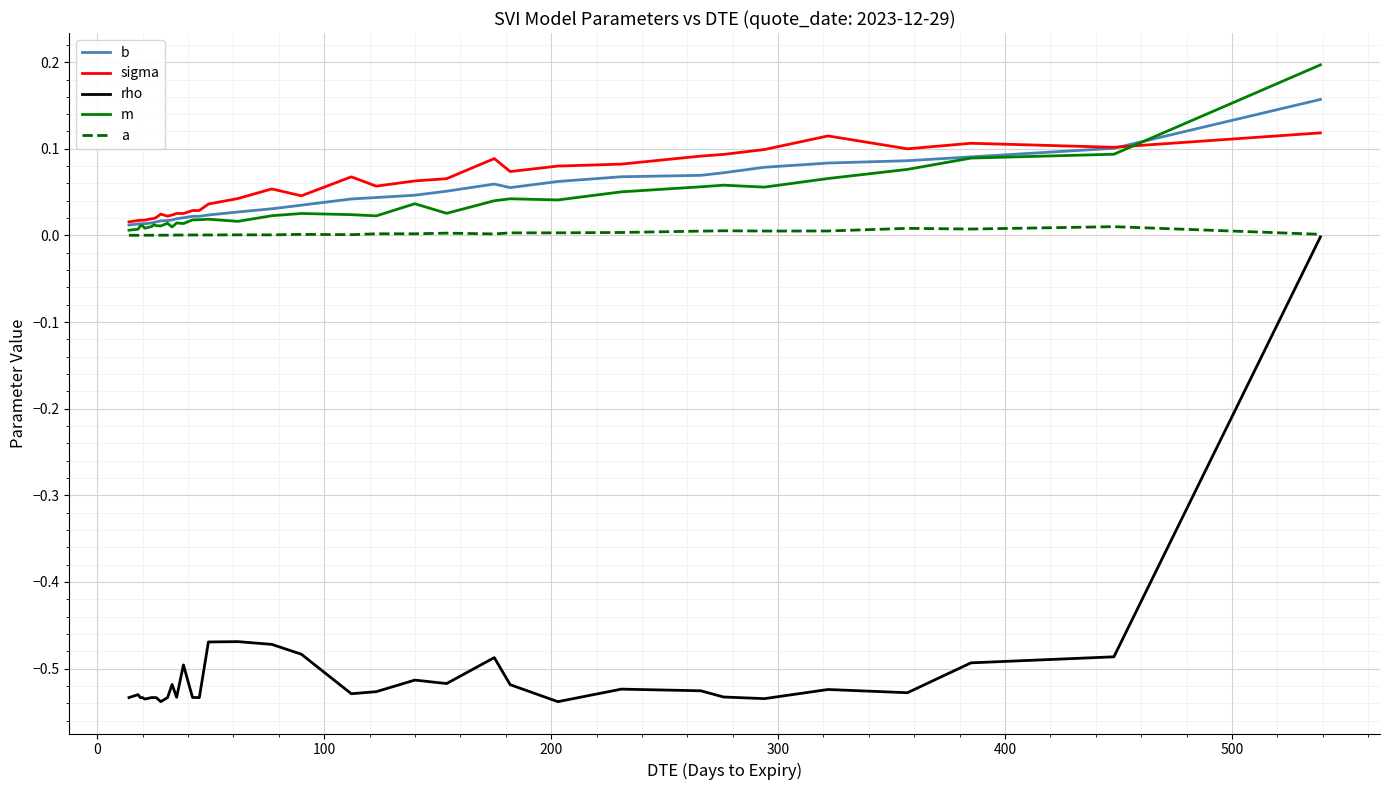

Is this an area chart (filled region under the line)?

No